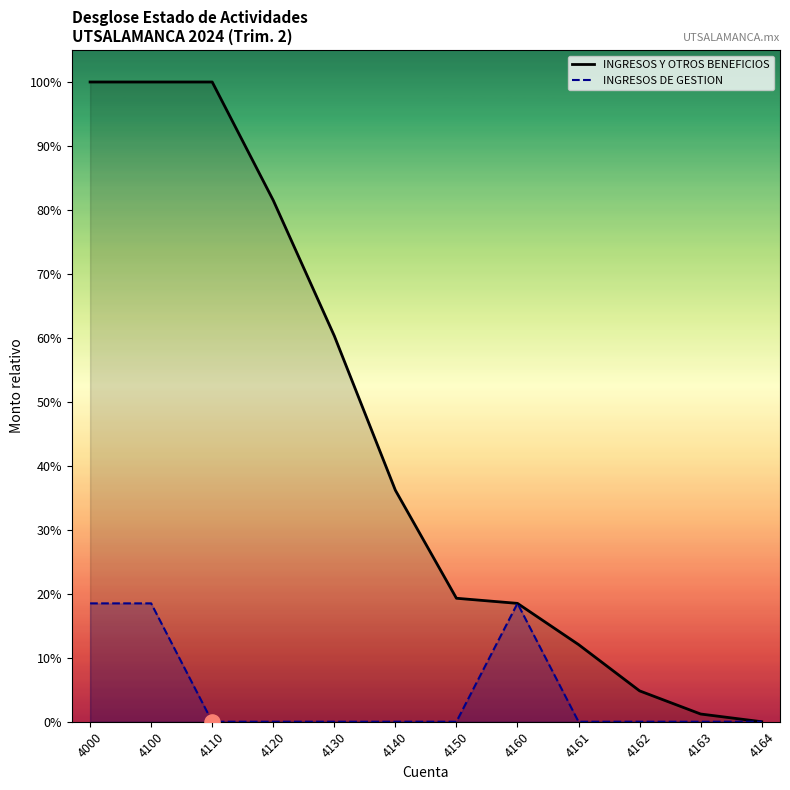

At which category is the sum across all series the highest?

4000